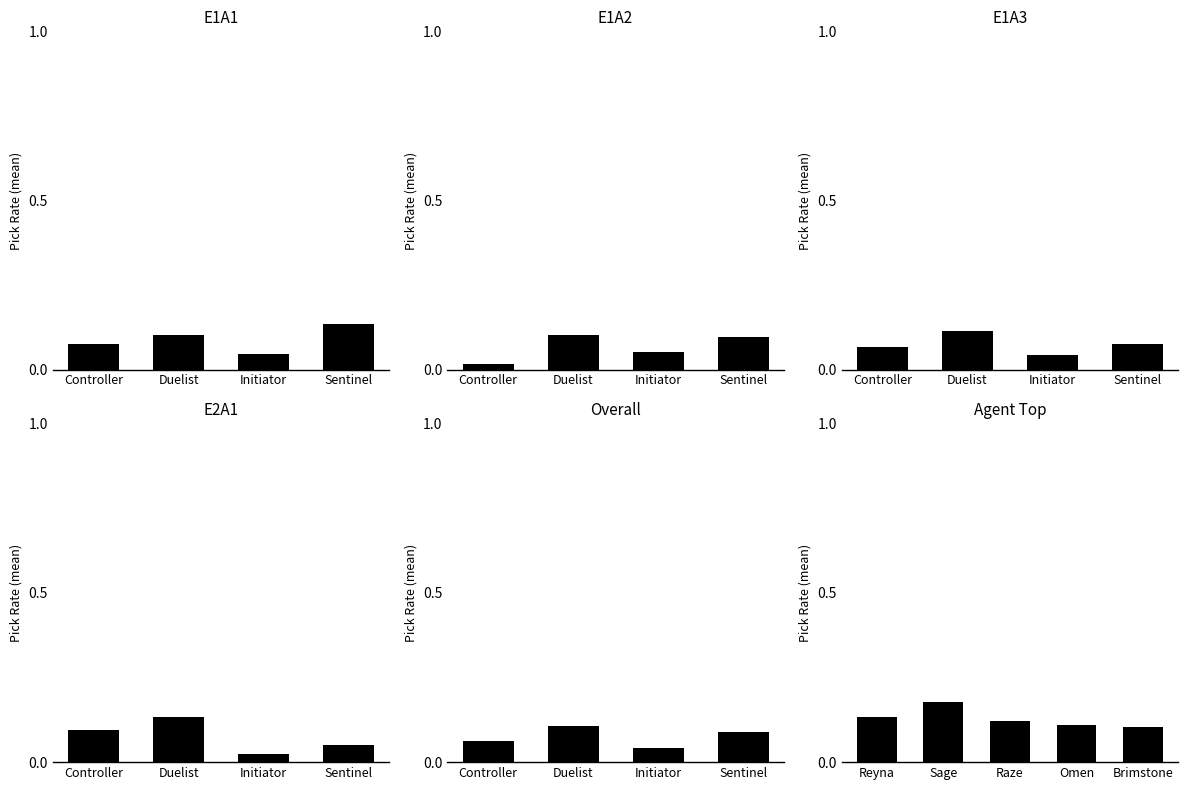

Does the chart contain any negative values?

No